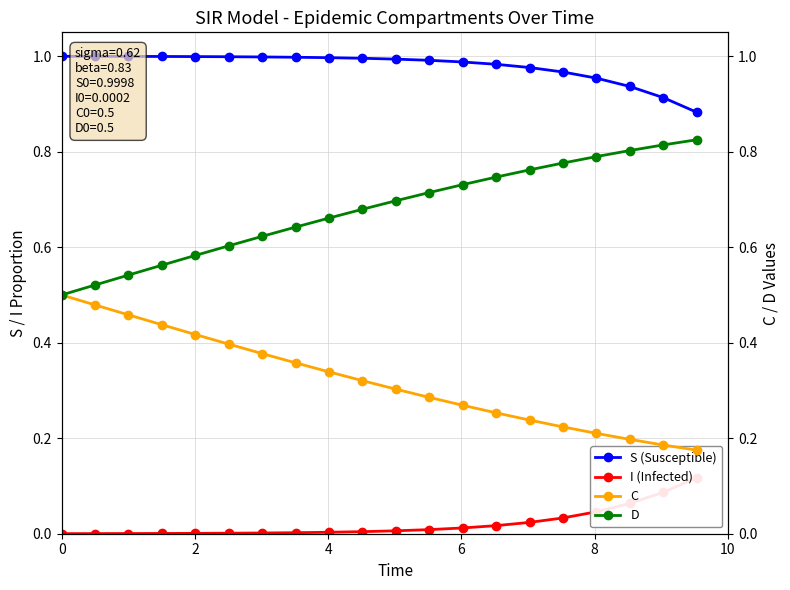

Which category has the lowest value in the C series?

19